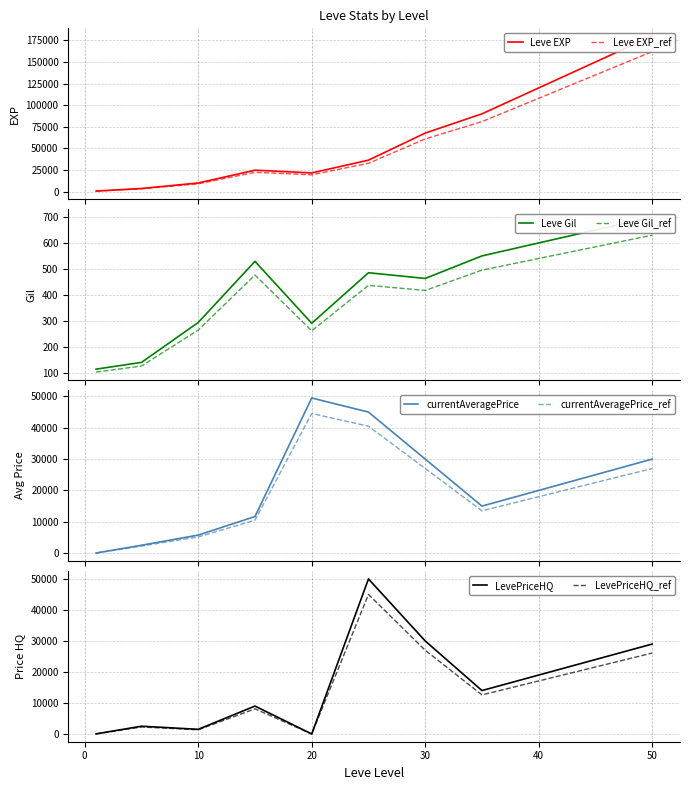

Where is Leve EXP nearest to the value 81283?

35